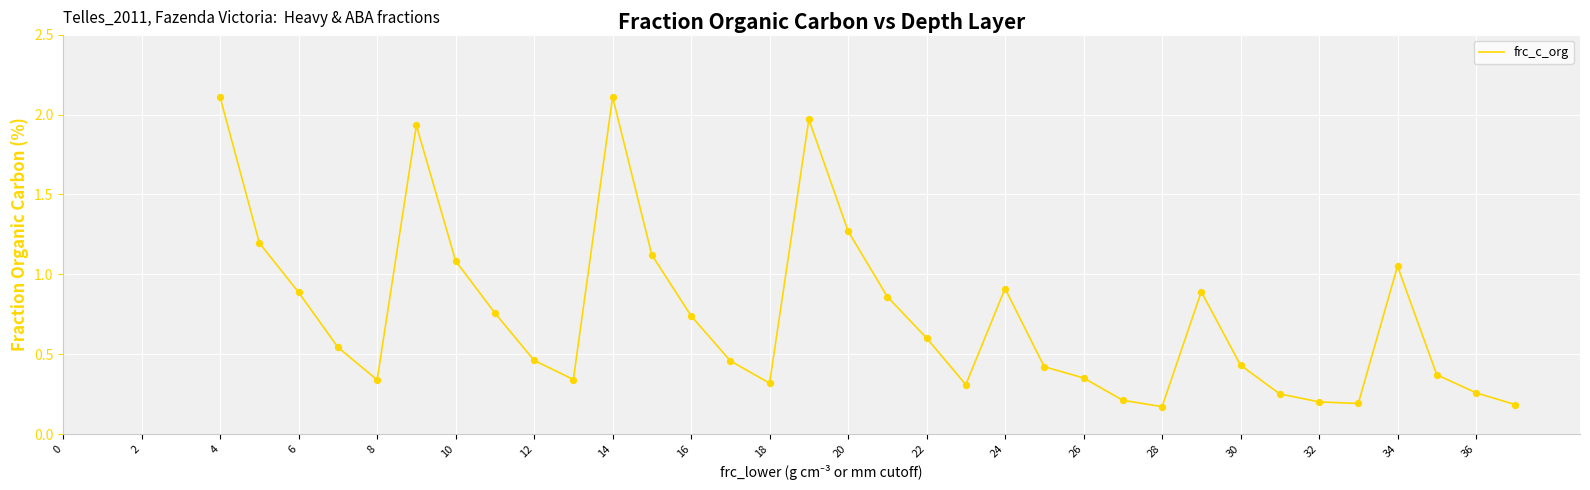

Between 24 and 2, which is larger?

2